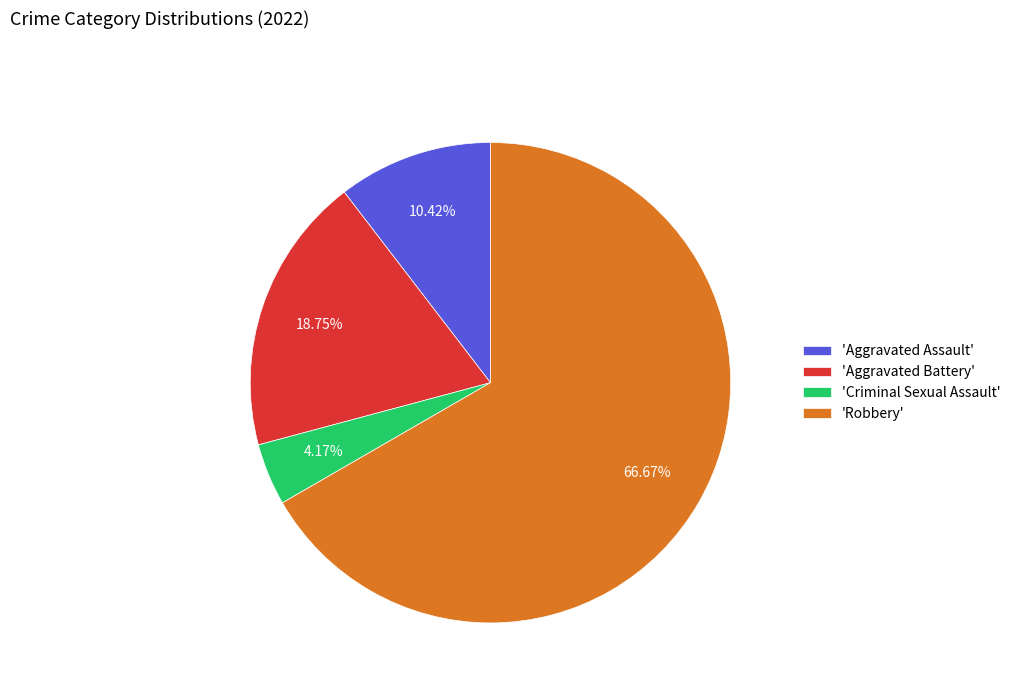

Which slice is the largest?

'Robbery'